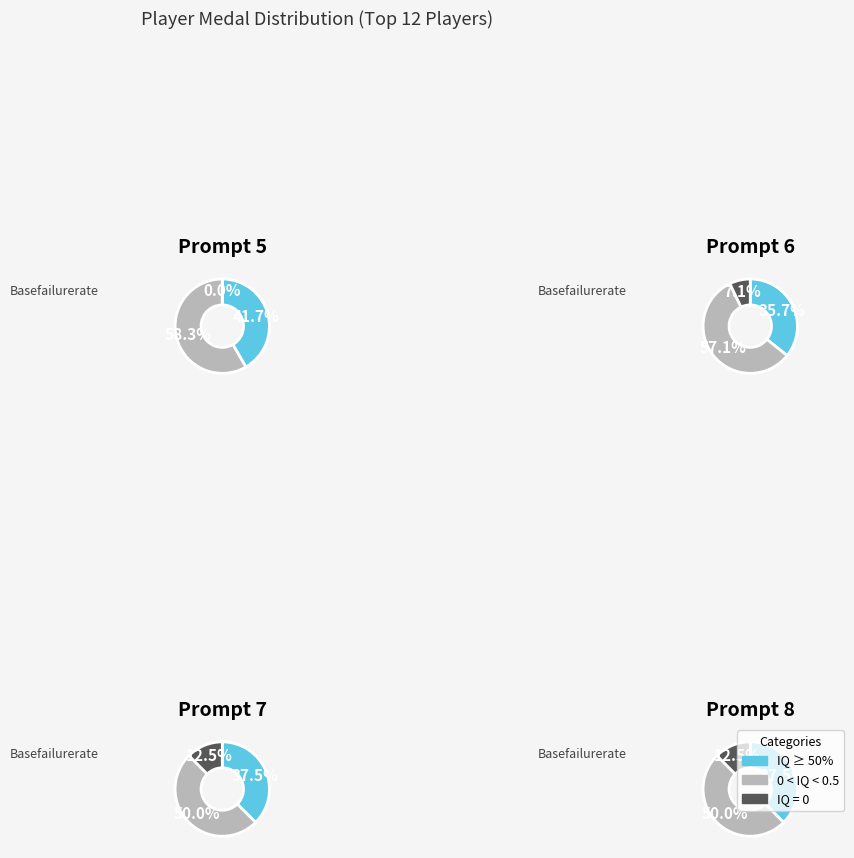

The Anonymous 3 slice represents 22% of the pie. True or false?

False